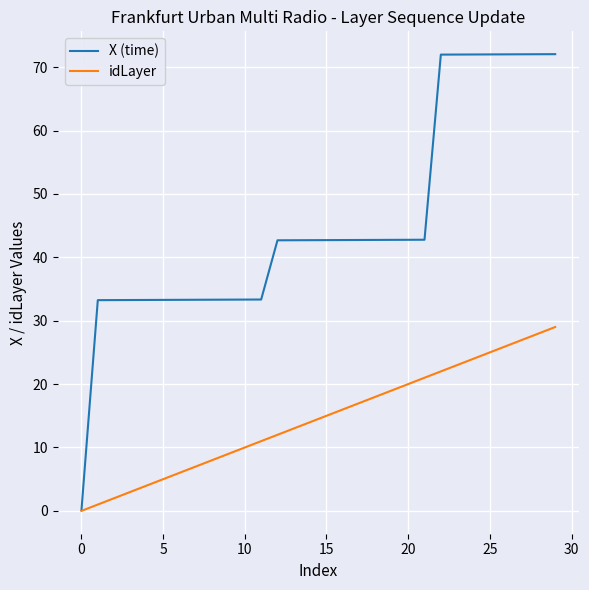

How many lines are shown in the chart?

2